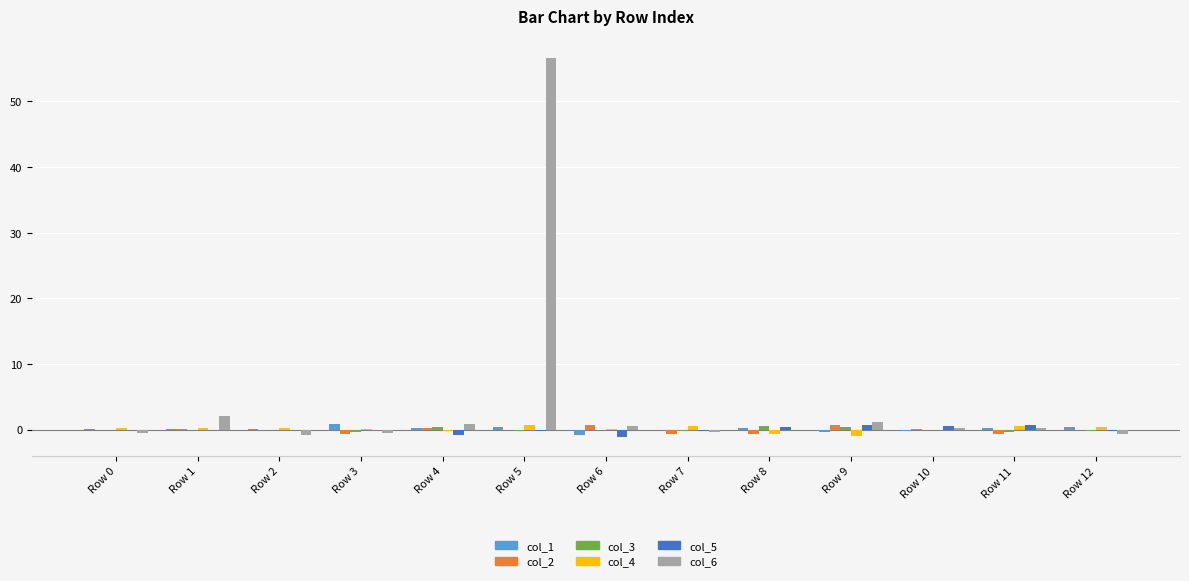

Read the col_4 value at Row 0.

0.2